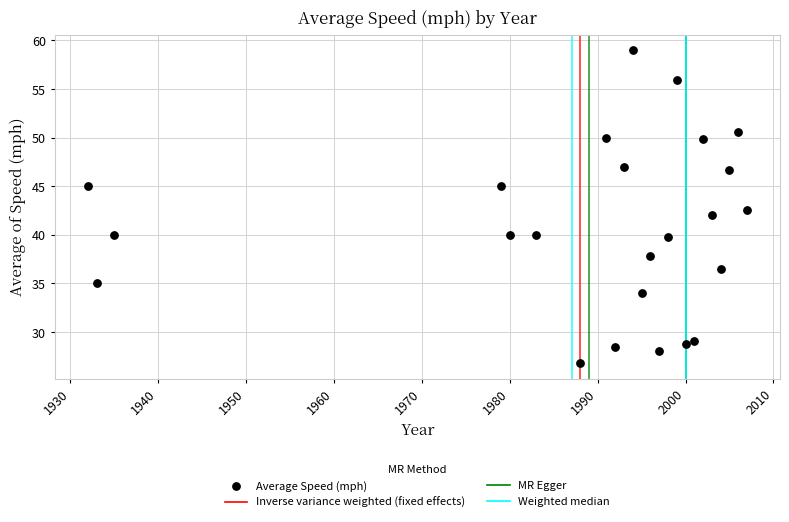

What is the range of Y values (max minus min)?

32.2